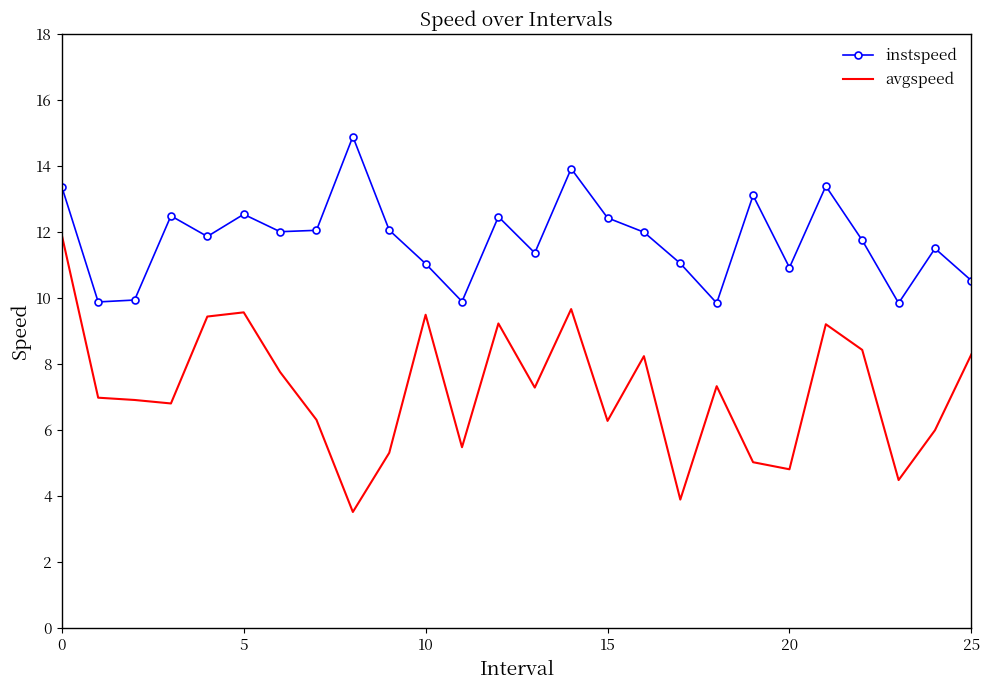

Which series has the widest spread of values?

avgspeed